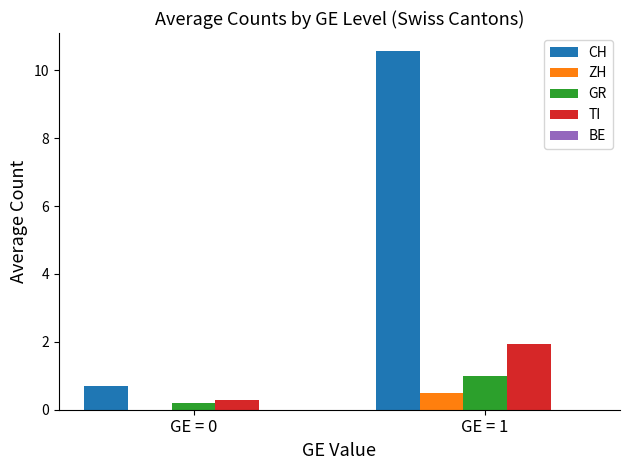

At which category is the sum across all series the highest?

GE = 1